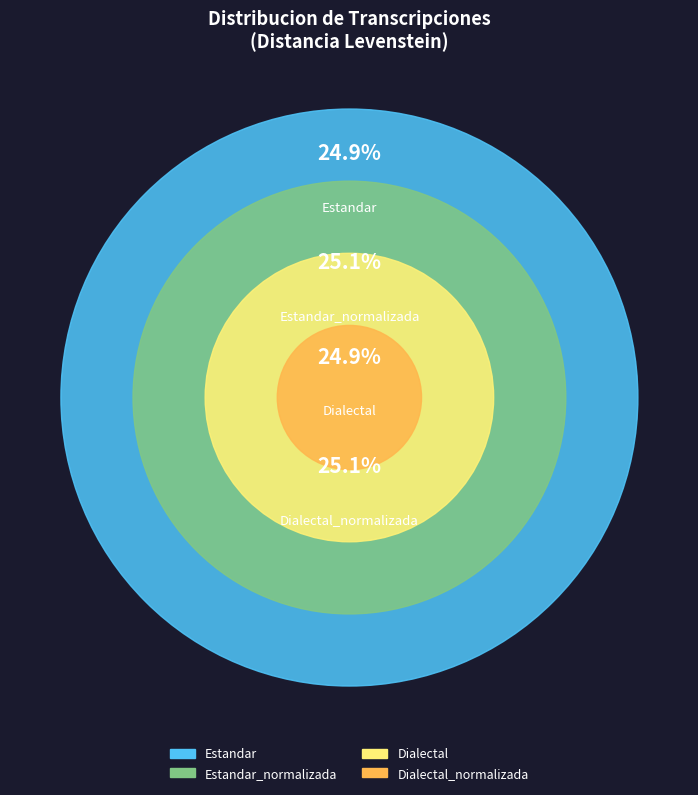

Which slice is the largest?

Estandar_normalizada